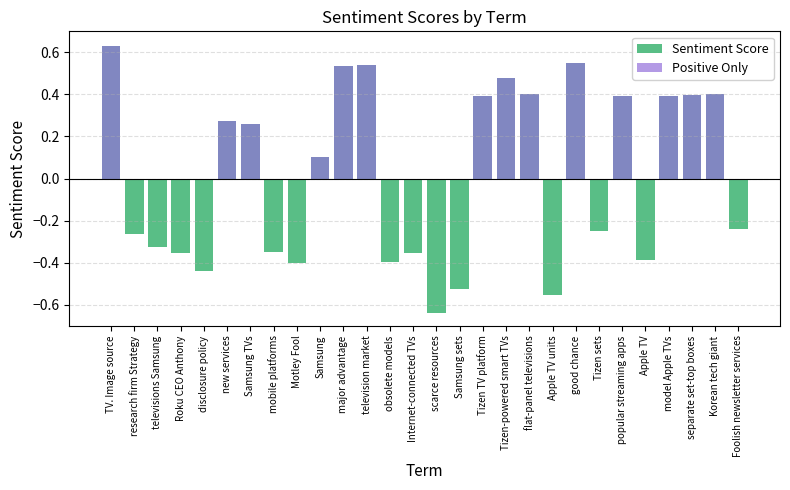

The Positive Only series shows 0.2 at televisions Samsung. True or false?

False